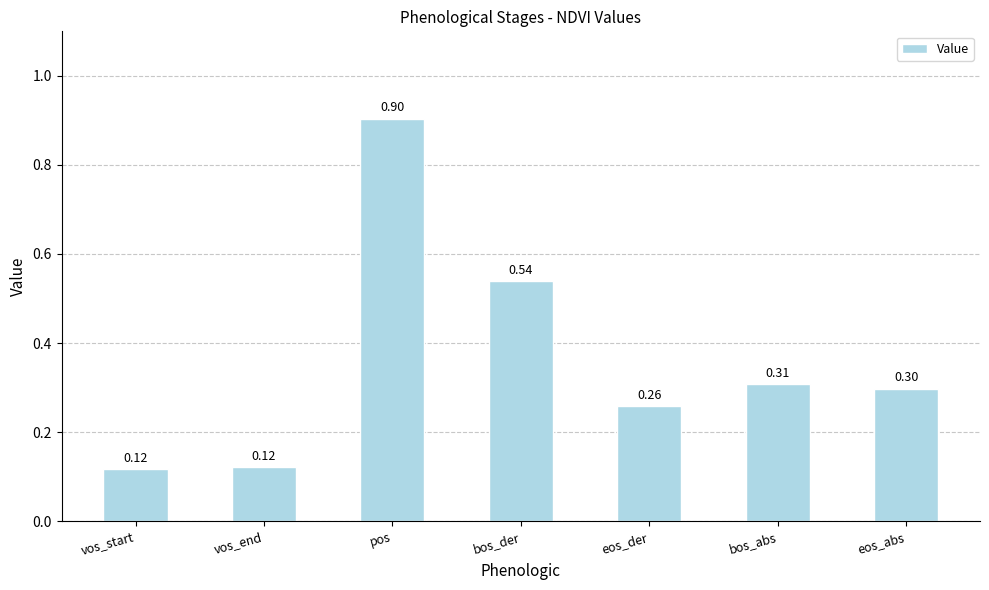

At which category does the chart reach its peak across all series?

pos